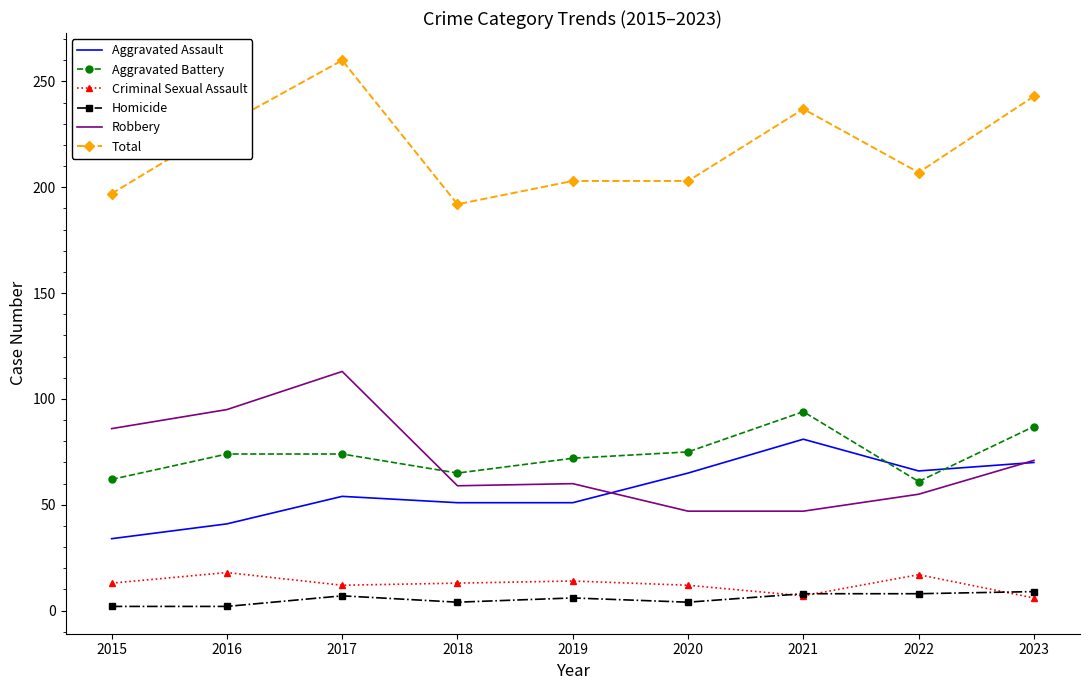

What is the highest value of the Criminal Sexual Assault series?

18